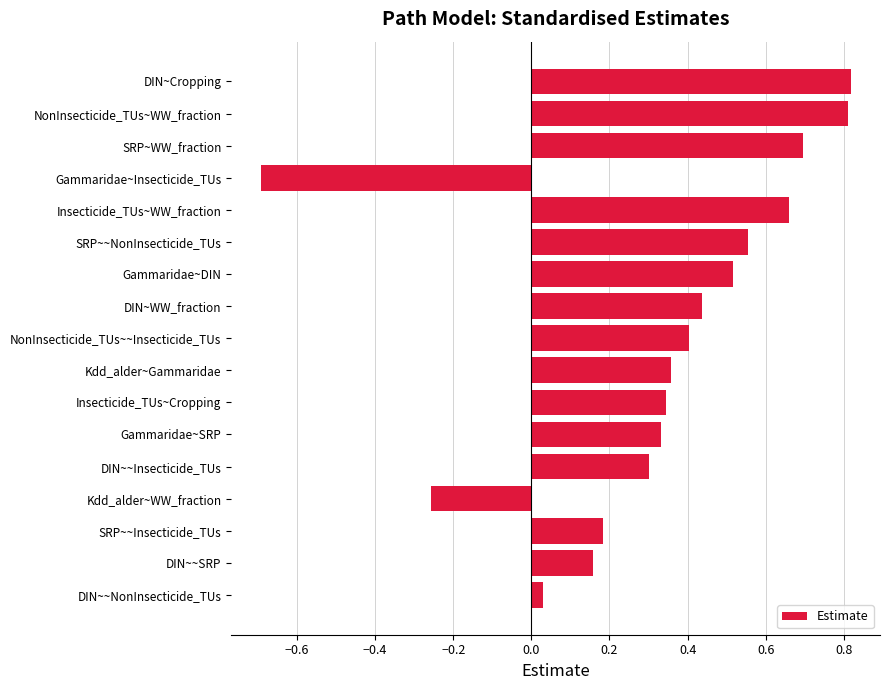

Where is the data nearest to the value 0?

DIN~~NonInsecticide_TUs